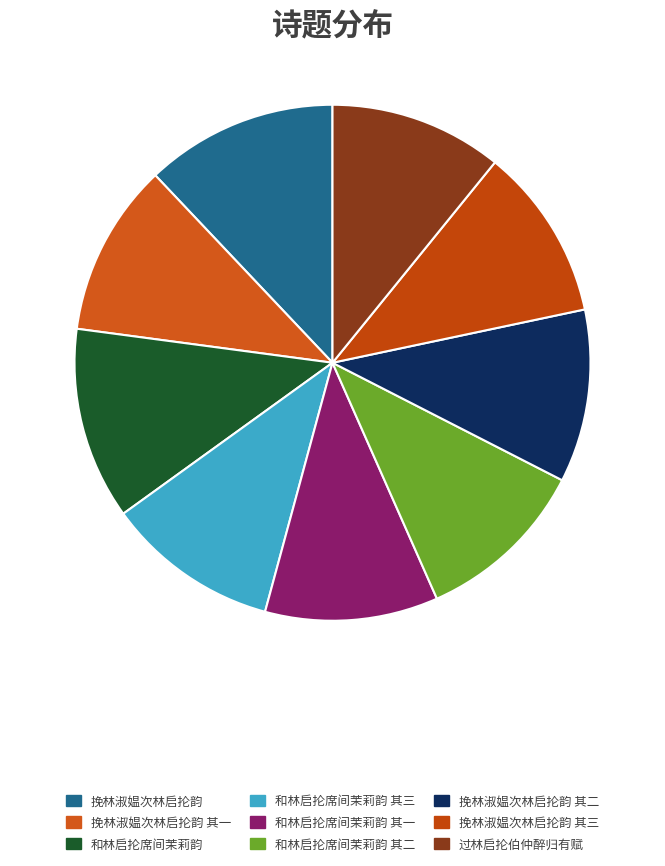

How many segments does this pie chart have?

9